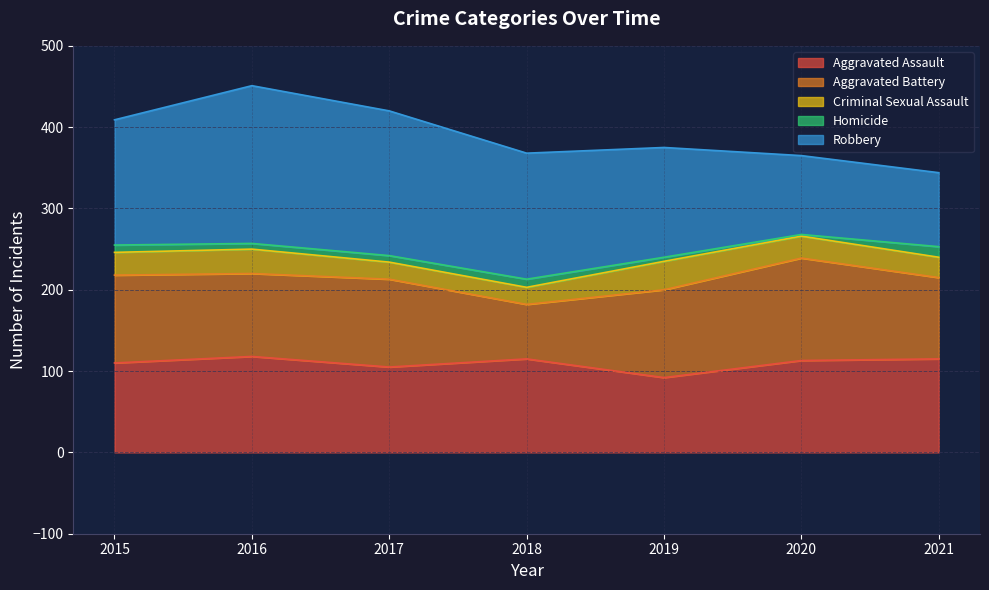

In Robbery, how many points are higher than both neighbors (excluding endpoints)?

1